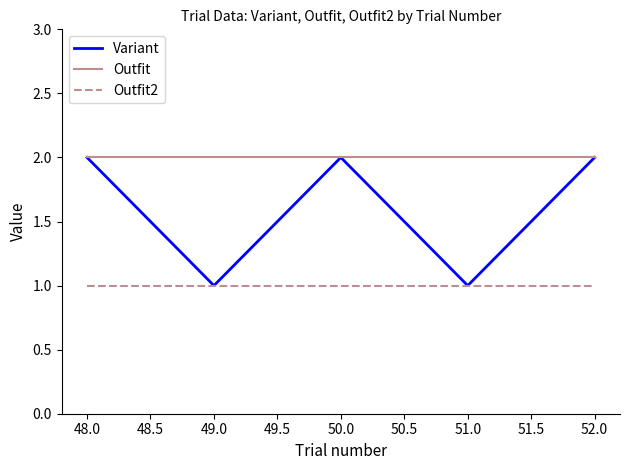

What position from the left is 48.0?

1